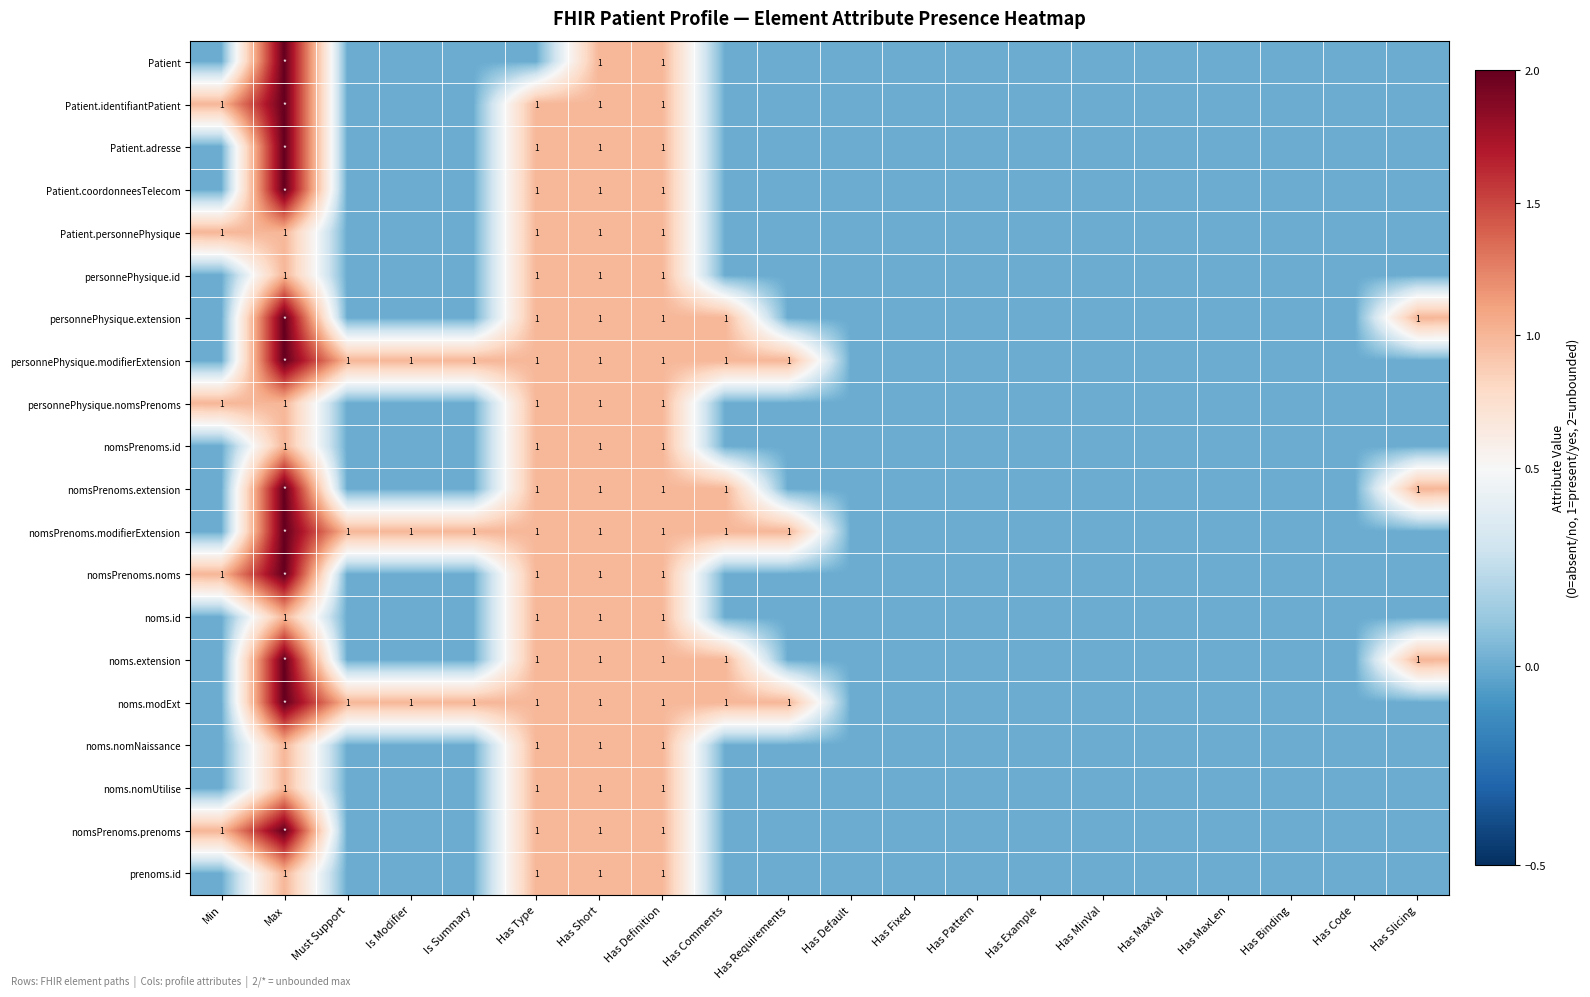

True or false: personnePhysique.nomsPrenoms has a value of 0 at Has Type.

False